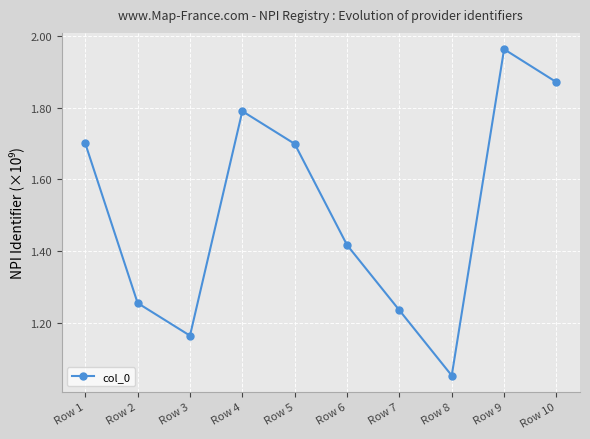

What is the ratio of the value at Row 5 to the value at Row 1?

1.0